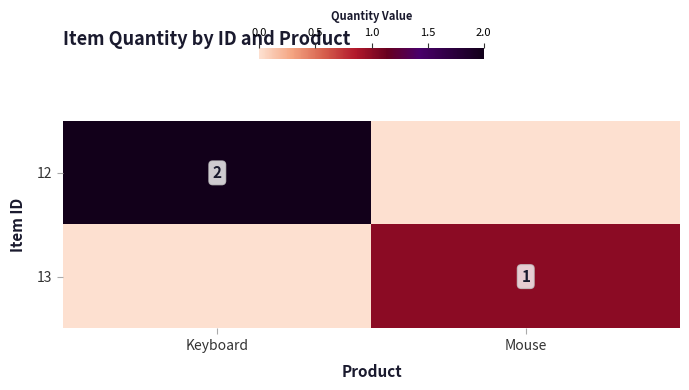

What is the total value across all series at Mouse?

1